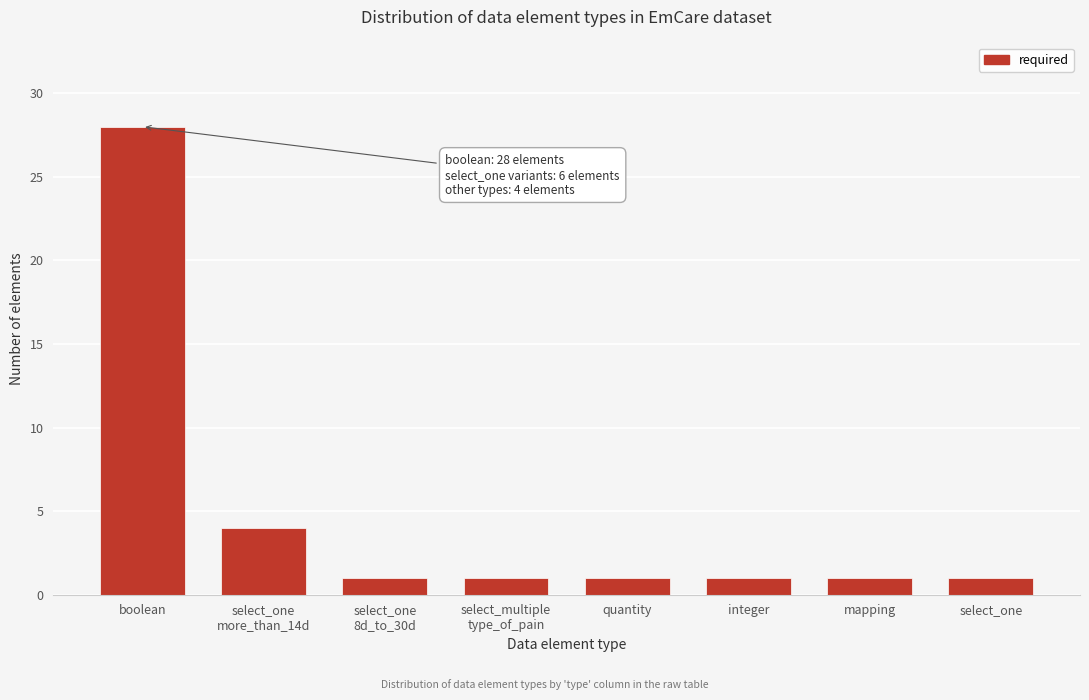

Reading left to right, what are all the values shown in this chart?

28	4	1	1	1	1	1	1